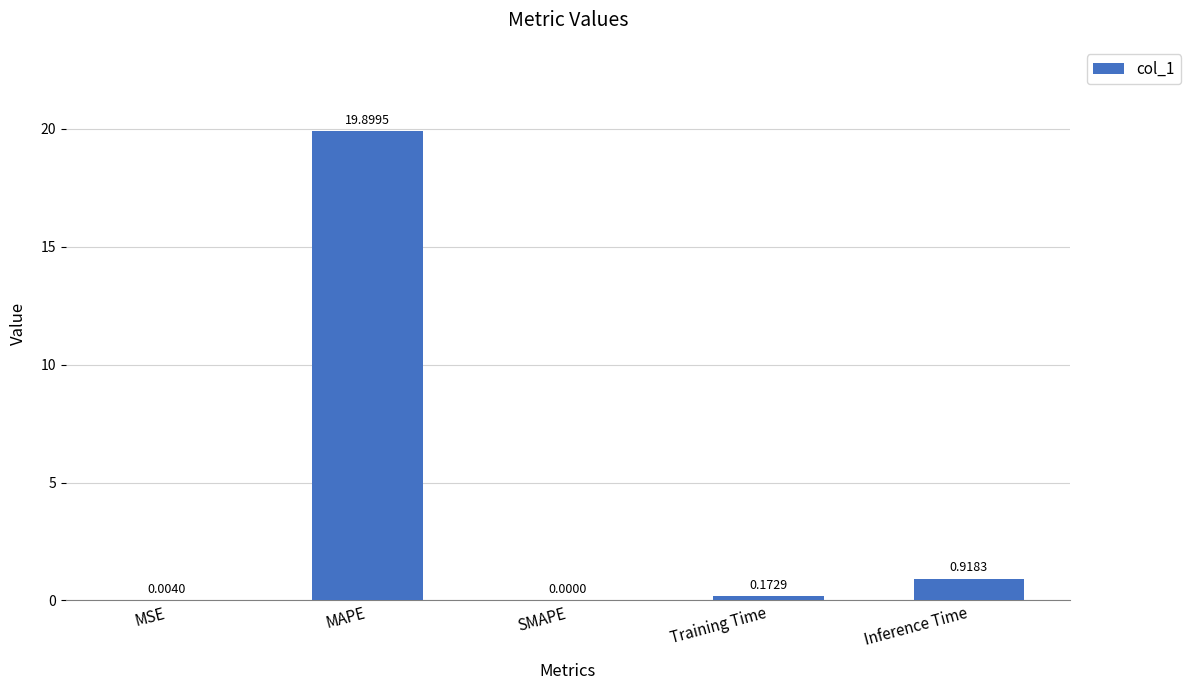

What is the maximum value shown in the chart?

19.9